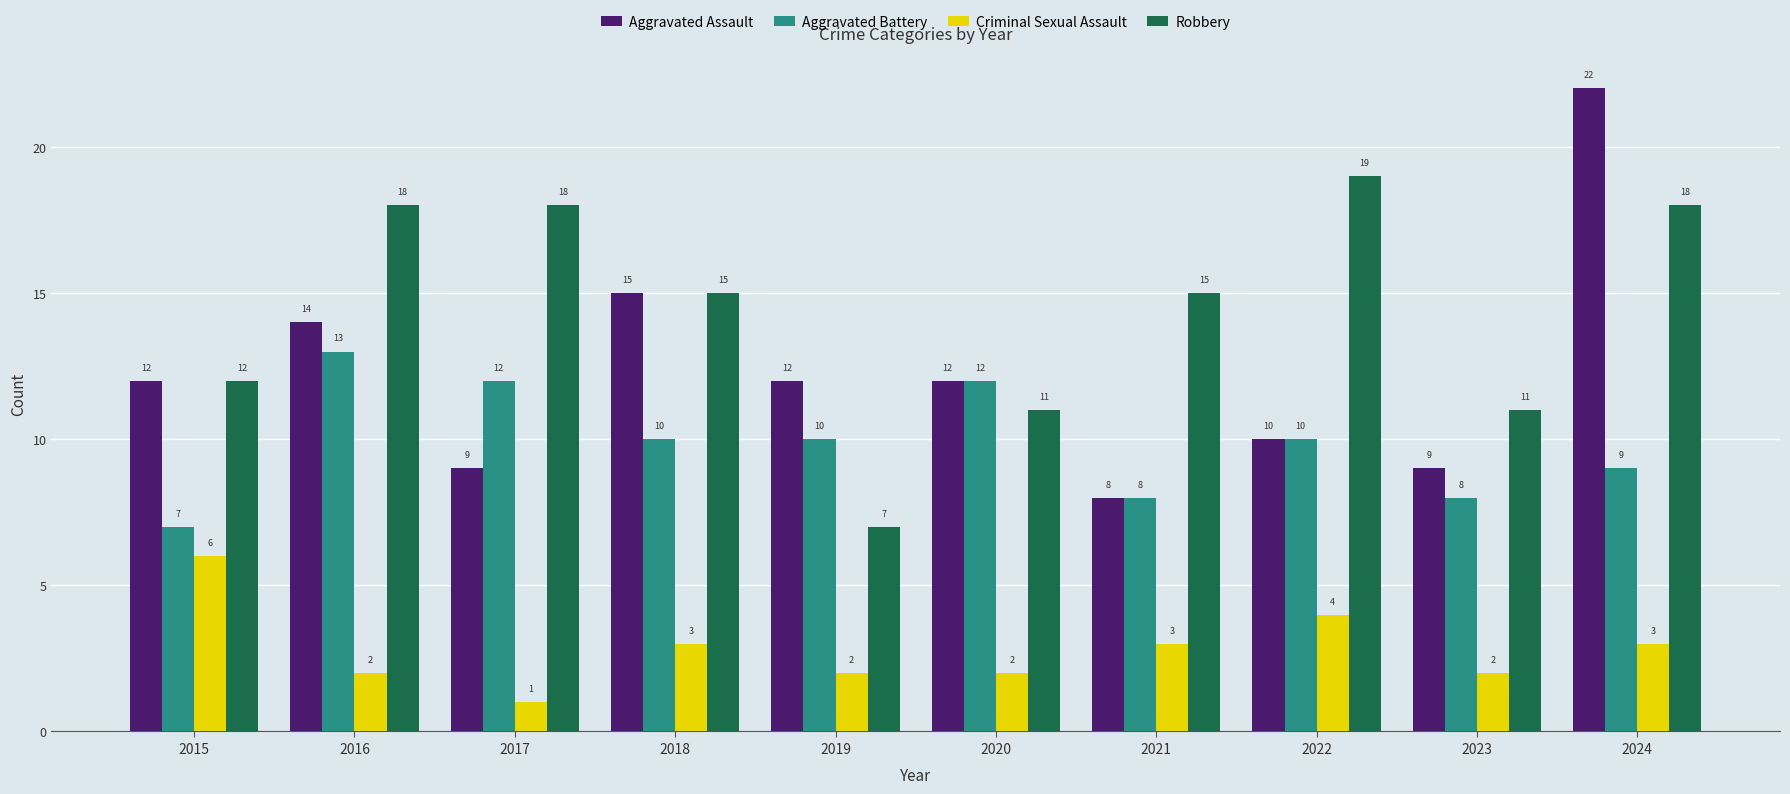

Reading left to right, transcribe all the data shown in this chart.

Aggravated Assault: 12	14	9	15	12	12	8	10	9	22
Aggravated Battery: 7	13	12	10	10	12	8	10	8	9
Criminal Sexual Assault: 6	2	1	3	2	2	3	4	2	3
Robbery: 12	18	18	15	7	11	15	19	11	18